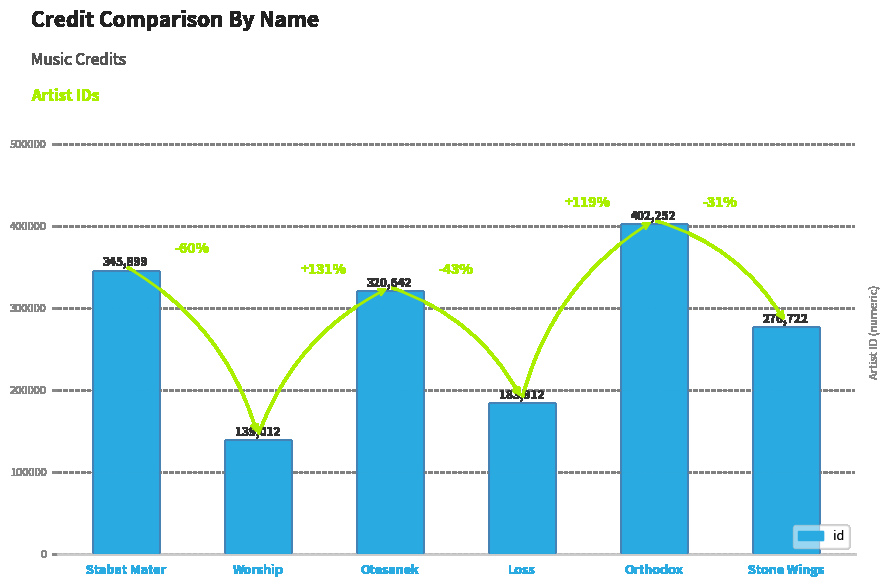

What is the maximum value shown in the chart?

402252